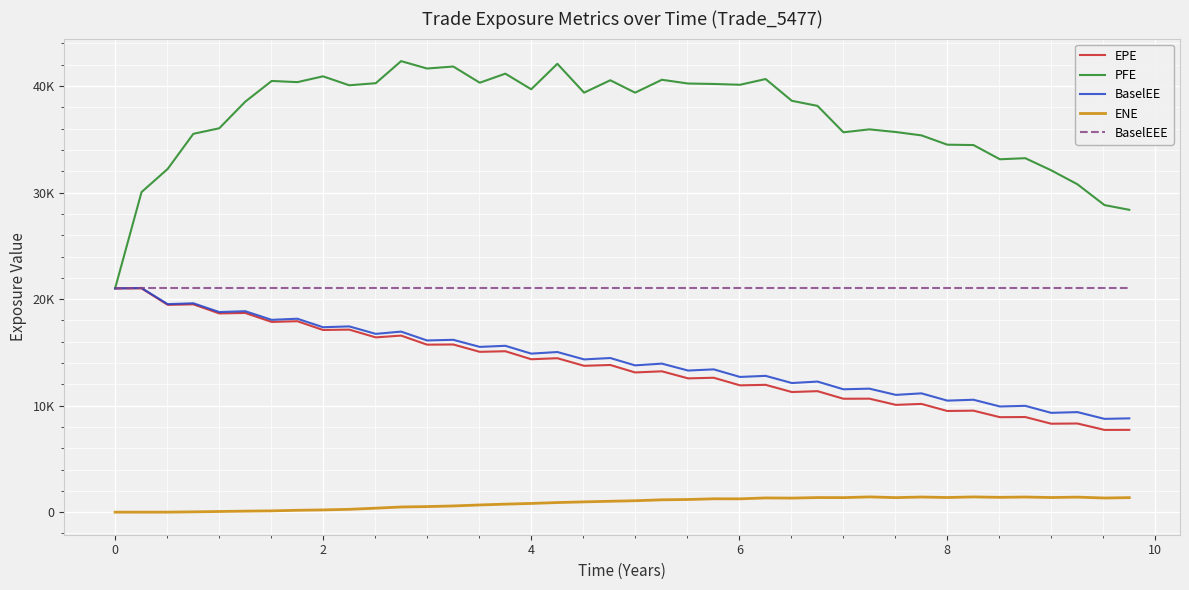

Is this an area chart (filled region under the line)?

No